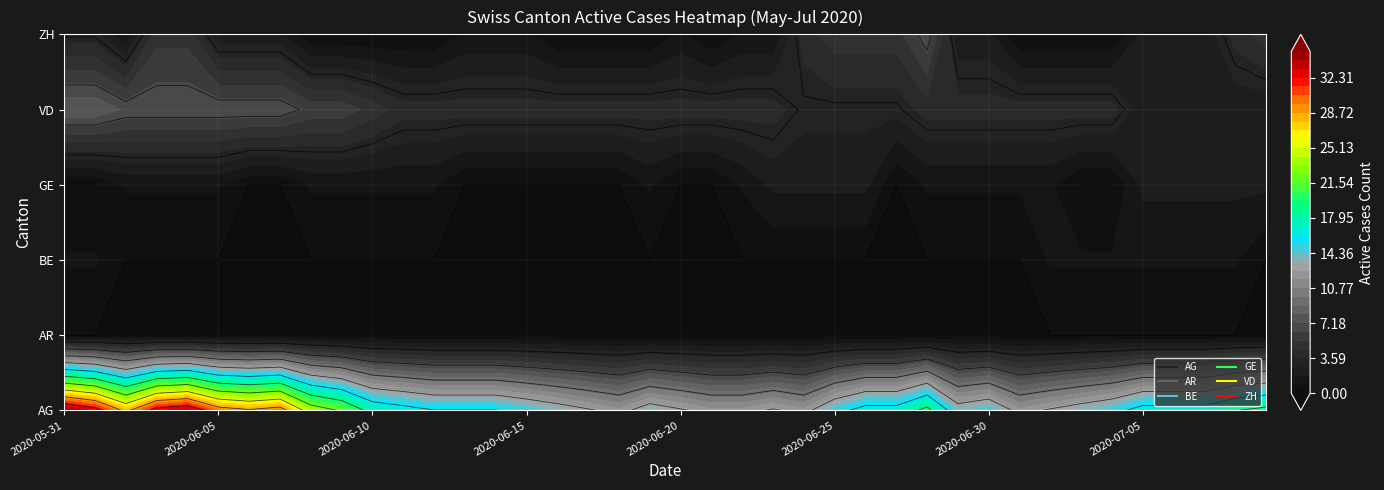

Which label corresponds to the smallest value in the chart?

2020-05-31